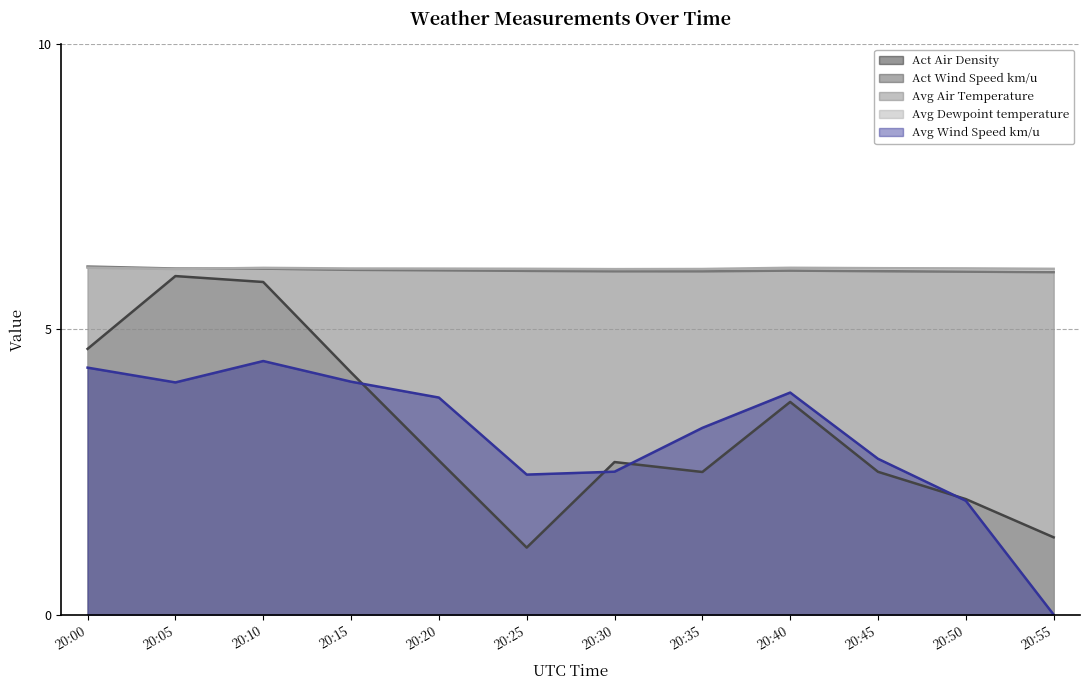

How many categories are shown in the chart?

12